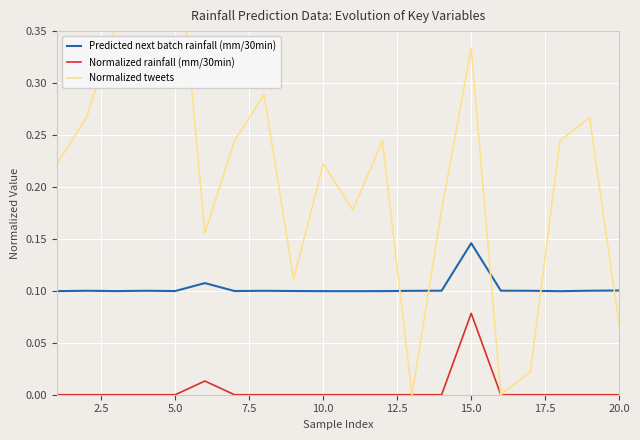

Does the chart display data point markers on the line(s)?

No